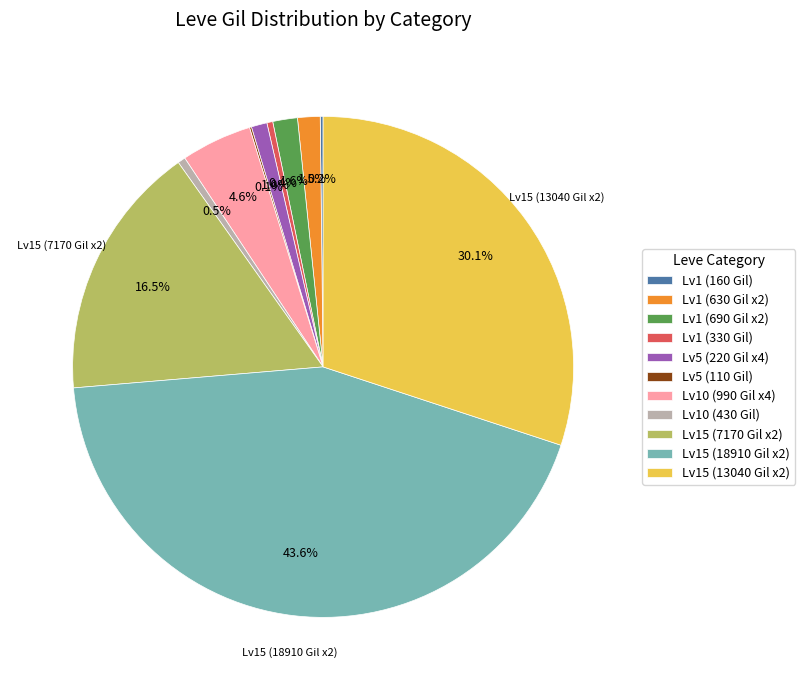

What is the largest slice in the pie chart?

Lv15 (18910 Gil x2)